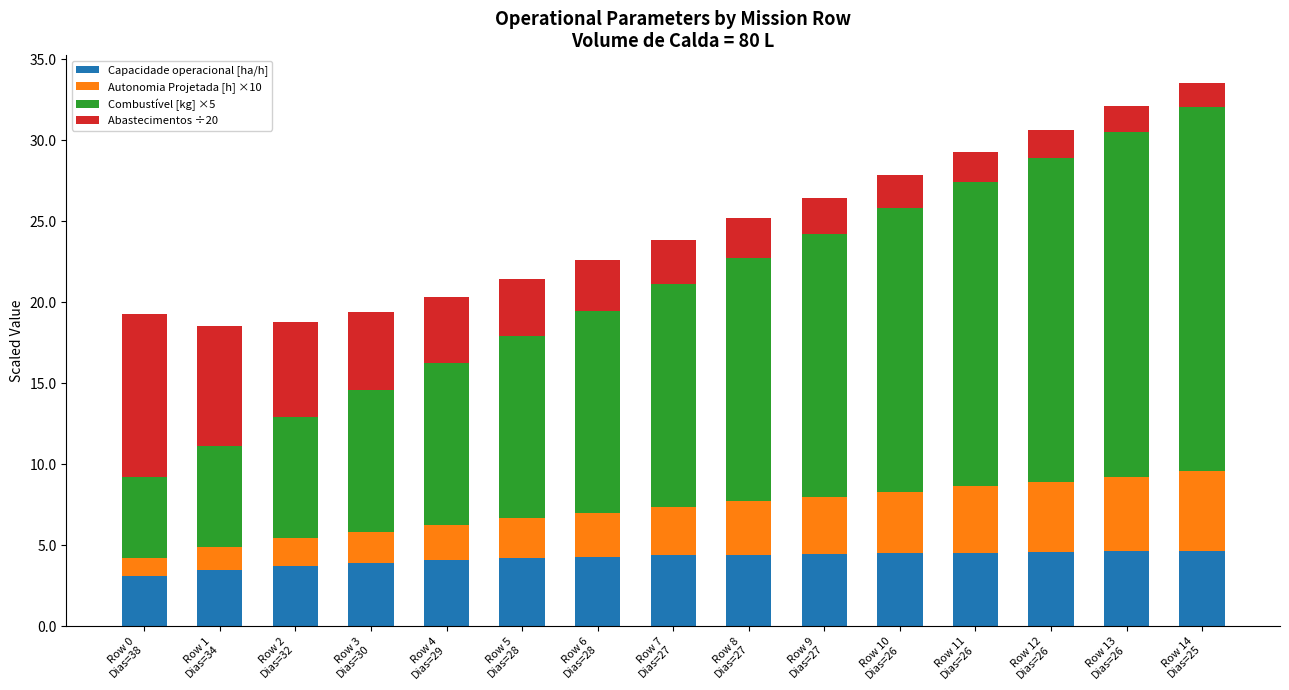

What is the highest value of the Capacidade operacional [ha/h] series?

4.7